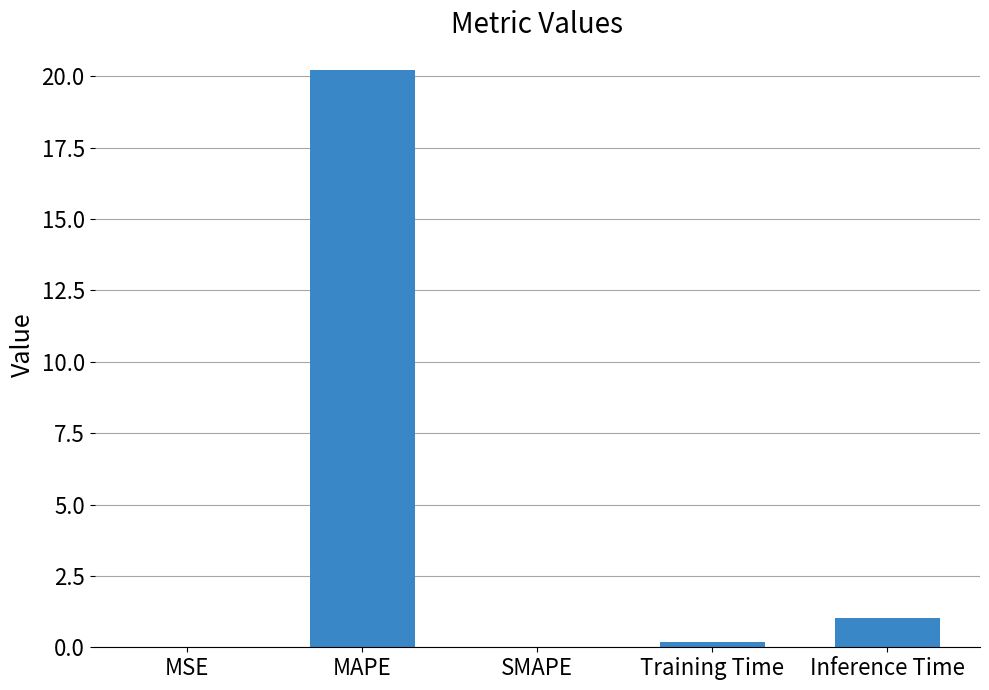

What is the sum of the values at MSE and Inference Time?

1.0